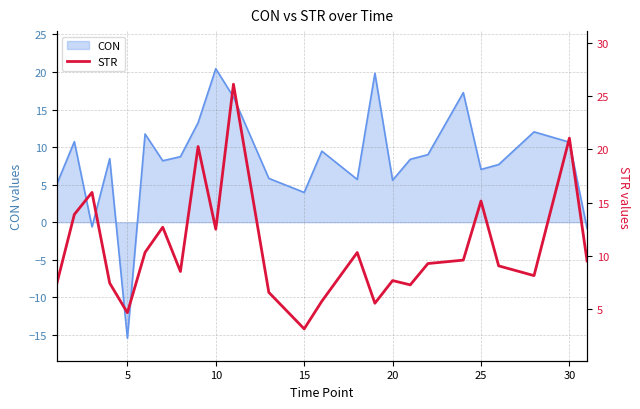

How many categories are shown in the chart?

25